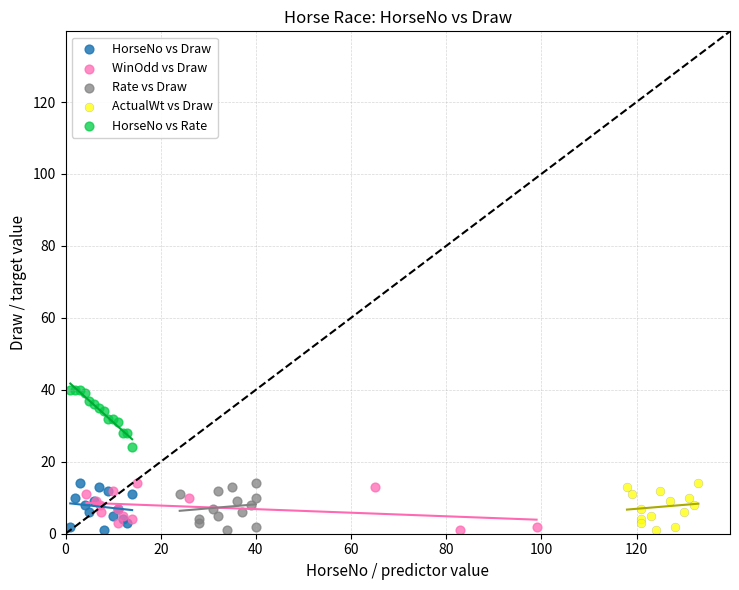

Which series contains the highest Y value?

HorseNo vs Rate